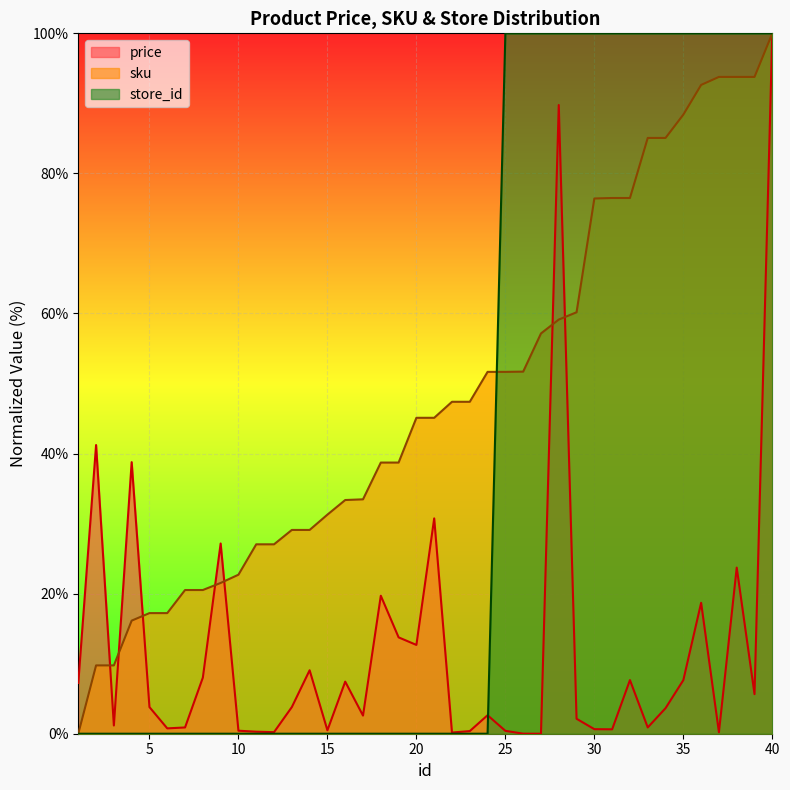

Between 25 and 18, which is larger?

18